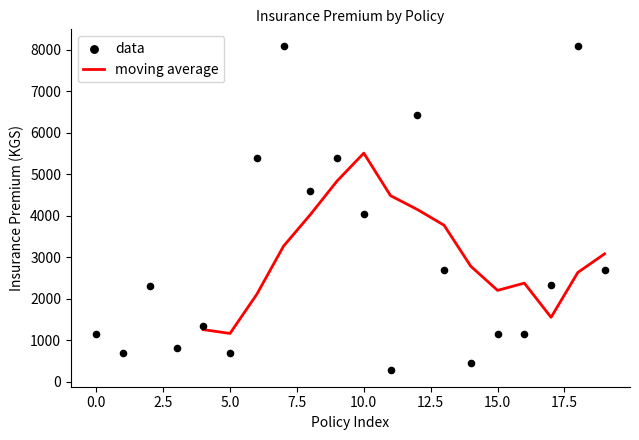

What is the highest value of the moving average series?

5510.0